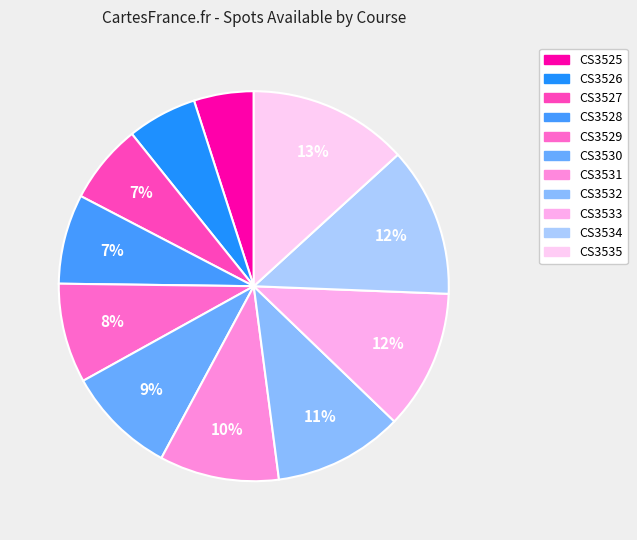

Which category has the biggest portion of the pie?

CS3535